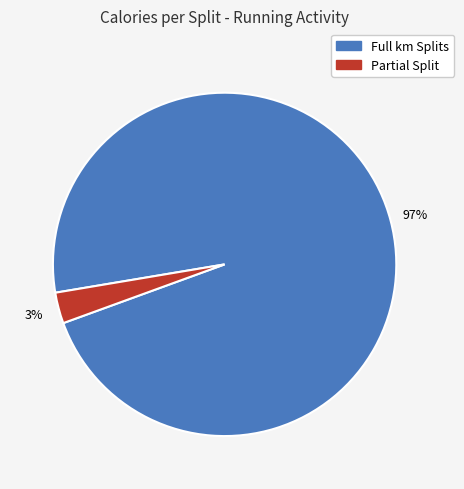

To the nearest percent, what is the average slice percentage?

50%